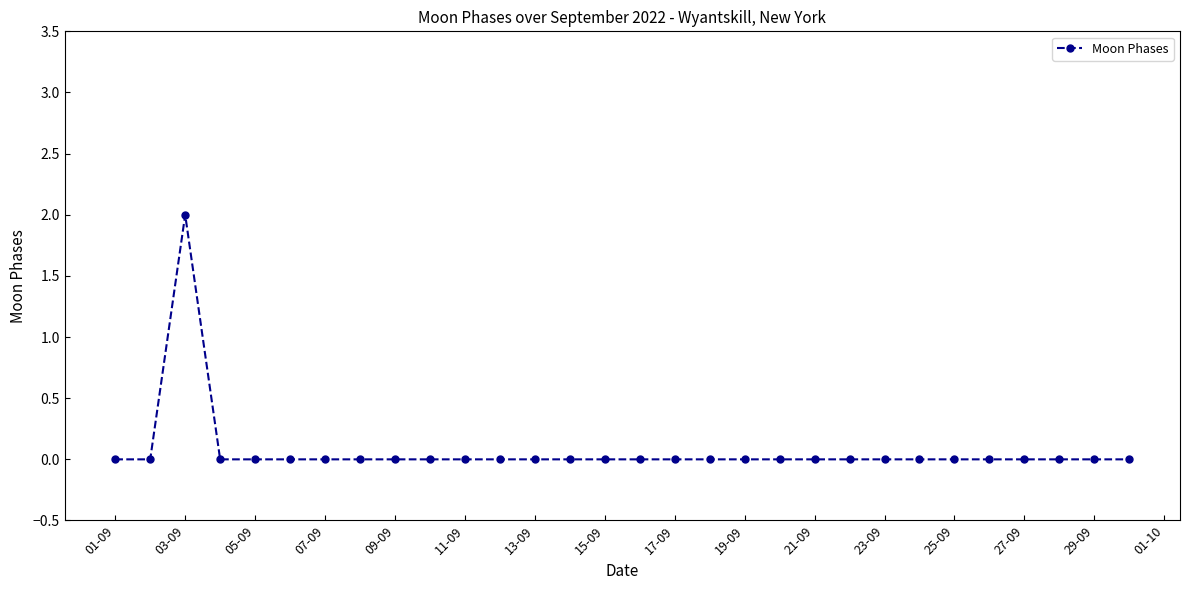

Does the chart have visible grid lines?

No